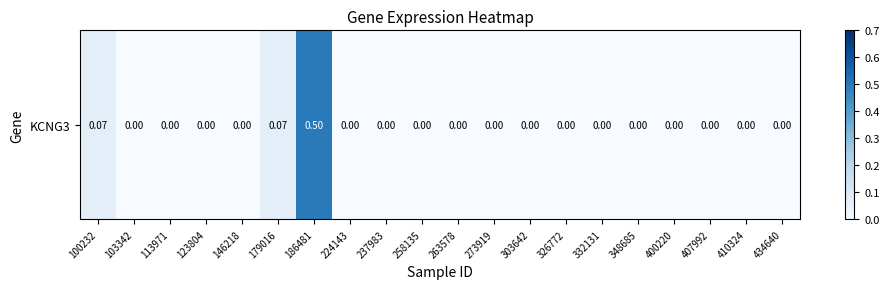

What is the change in value from 103342 to 179016?

+0.1